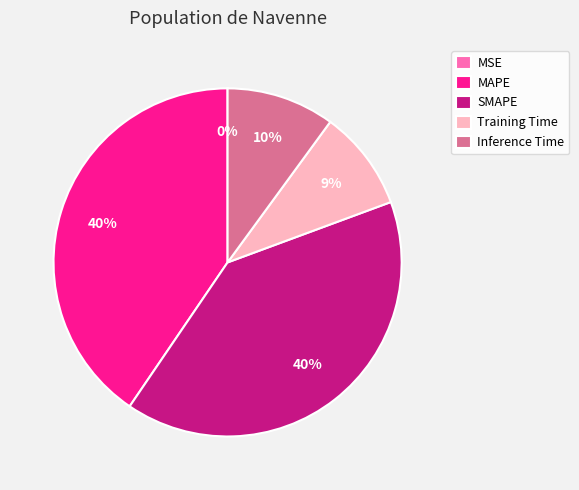

Approximately how many times larger is the value at MAPE compared to SMAPE?

1.0